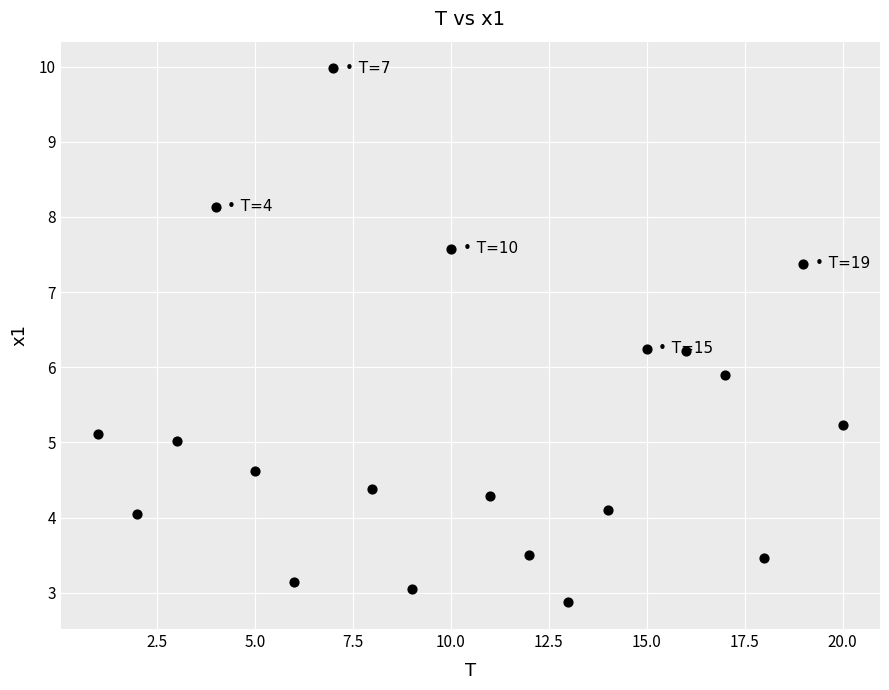

What is the range of Y values (max minus min)?

7.1